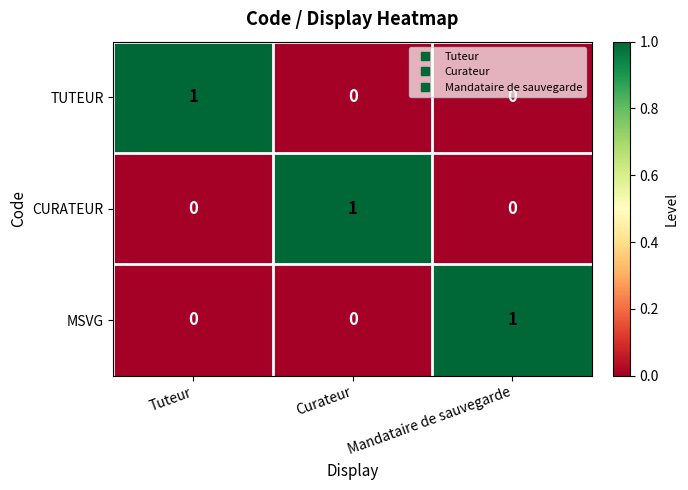

How many MSVG values are between 0 and 1?

3